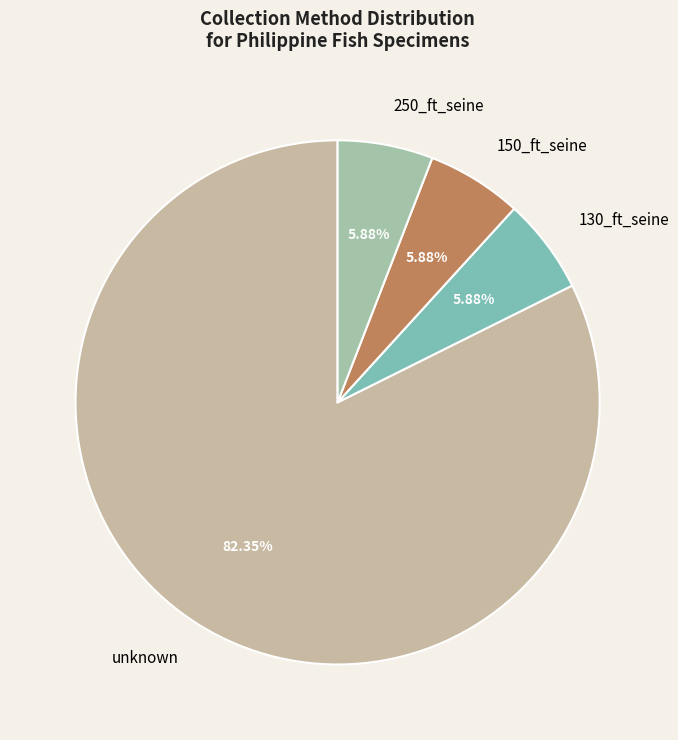

What percentage do 150_ft_seine and unknown together represent?

88.2%